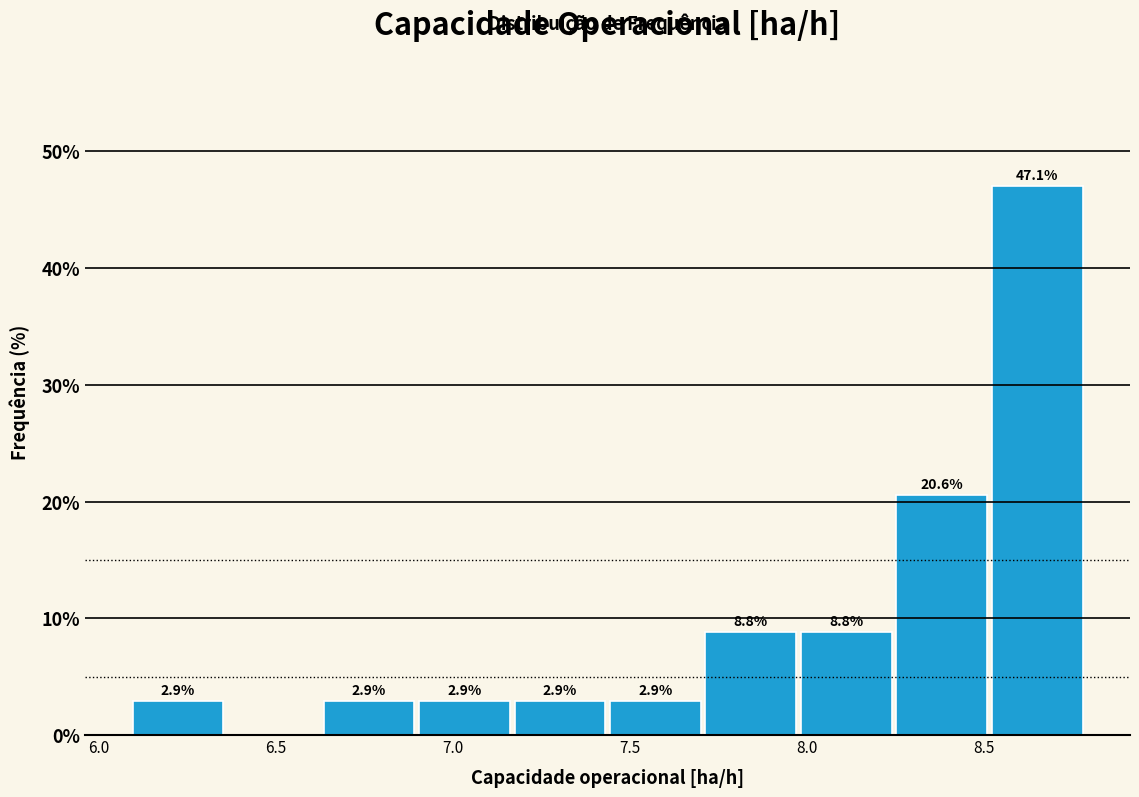

Over which range of the x-axis is the bar tallest?

8.50 to 8.80